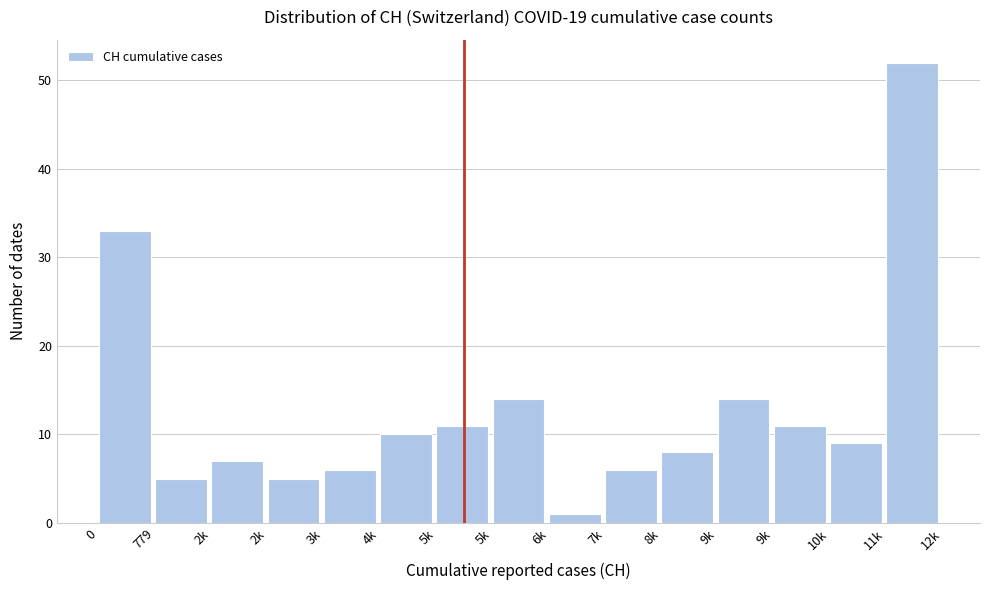

How many bars are there in total?

15